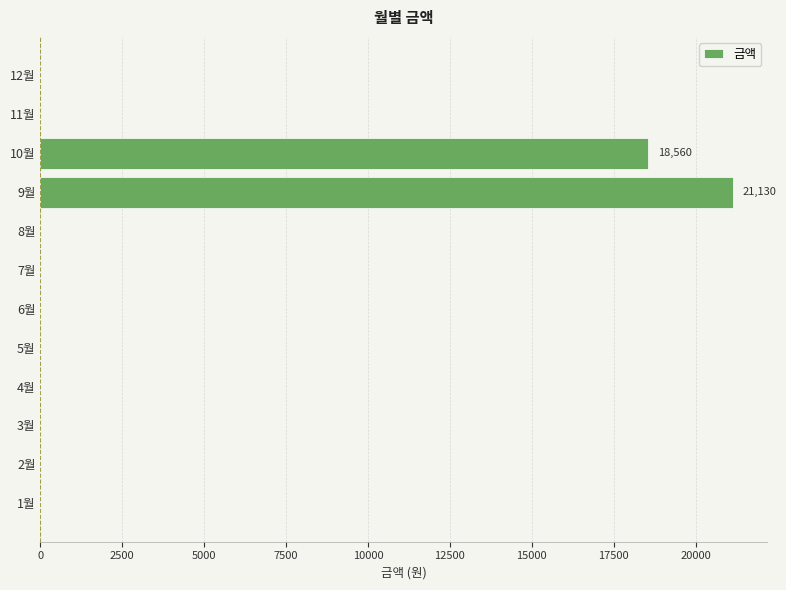

Reading bottom to top, list all the values displayed in this chart.

1월=0	2월=0	3월=0	4월=0	5월=0	6월=0	7월=0	8월=0	9월=21130	10월=18560	11월=0	12월=0